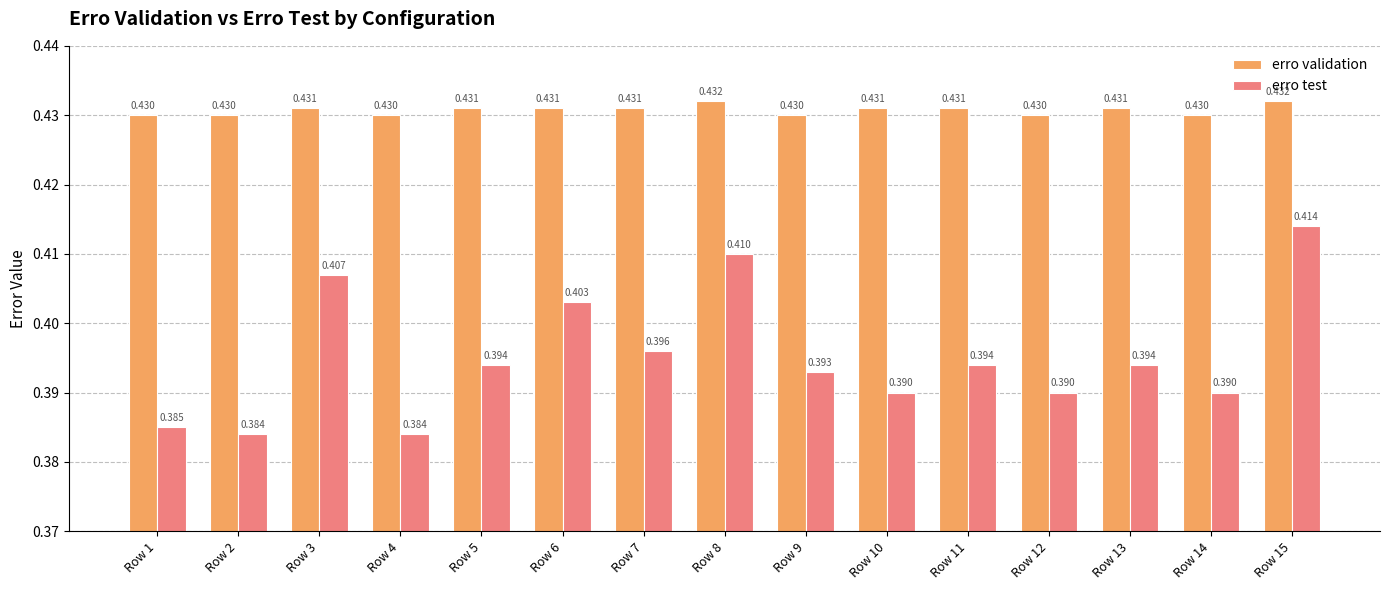

List the series in order of their peak value, highest first.

erro validation, erro test